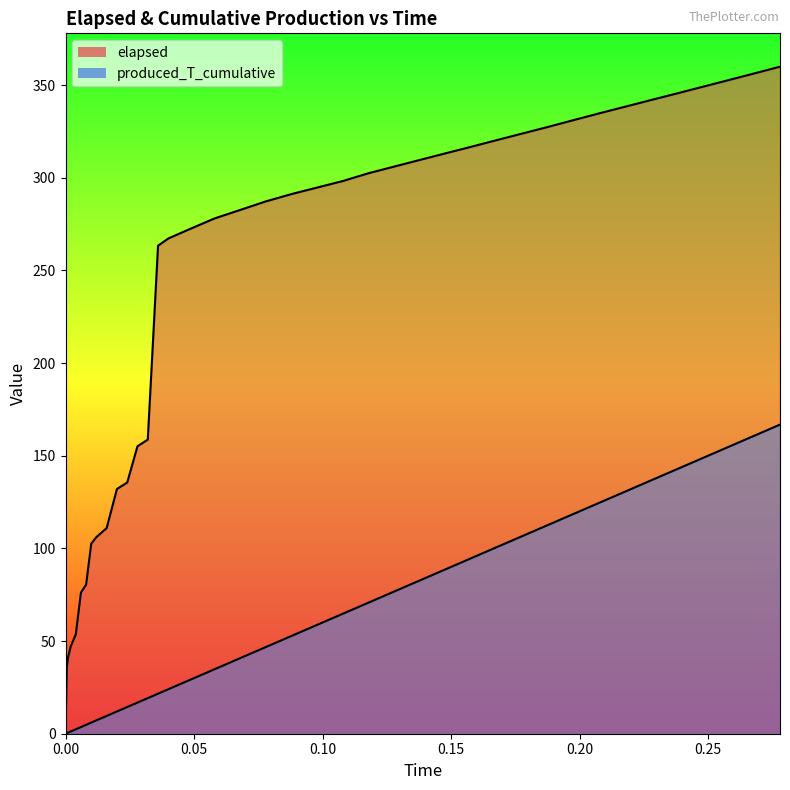

What is the average value of the produced_T_cumulative series?

62.3